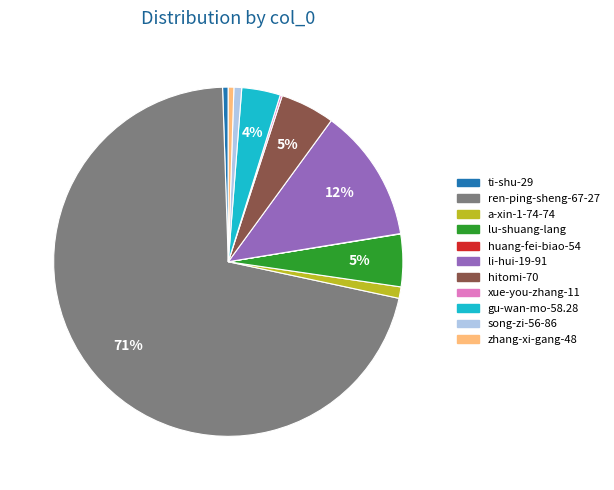

What is the largest slice in the pie chart?

ren-ping-sheng-67-27